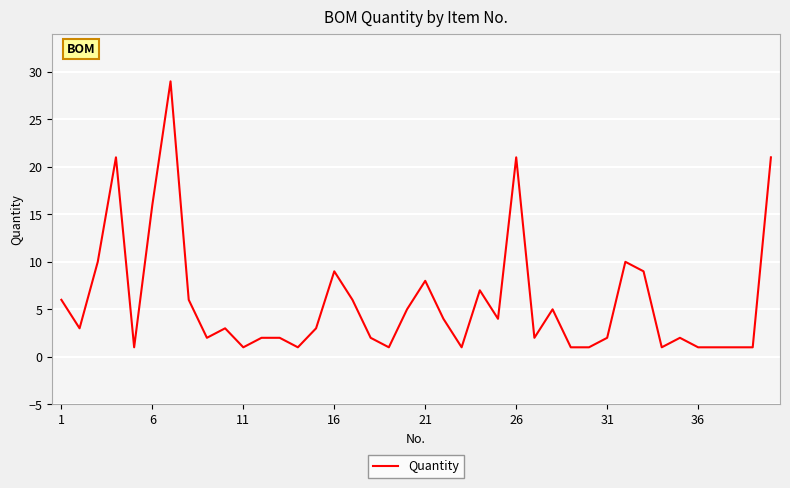

What is the greatest value displayed?

29